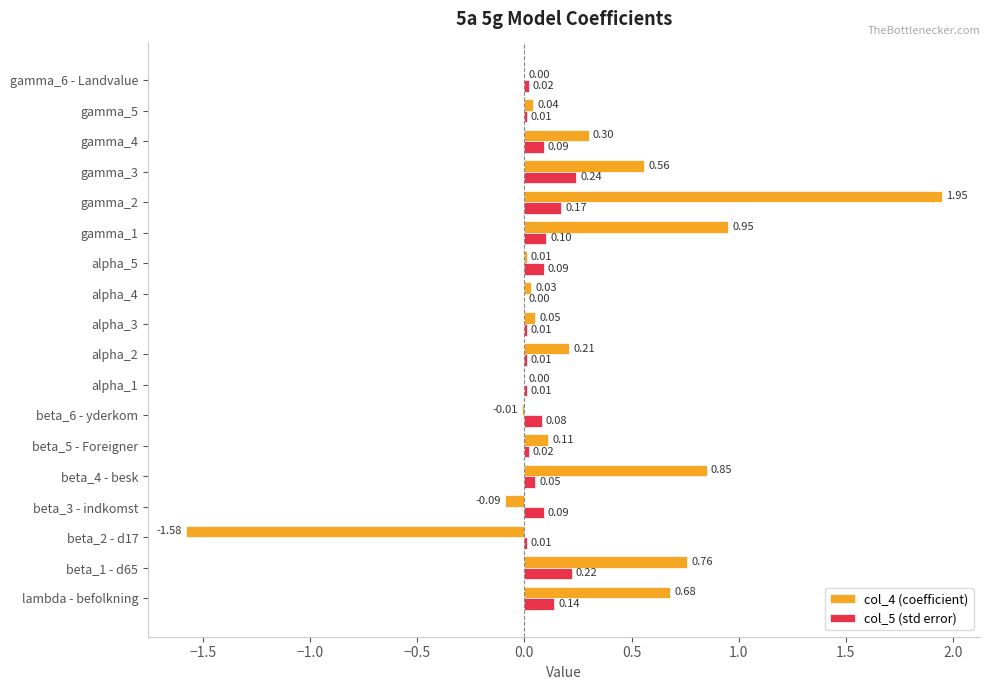

Is the value of col_5 (std error) at beta_3 - indkomst greater than the value of col_4 (coefficient) at gamma_4?

No